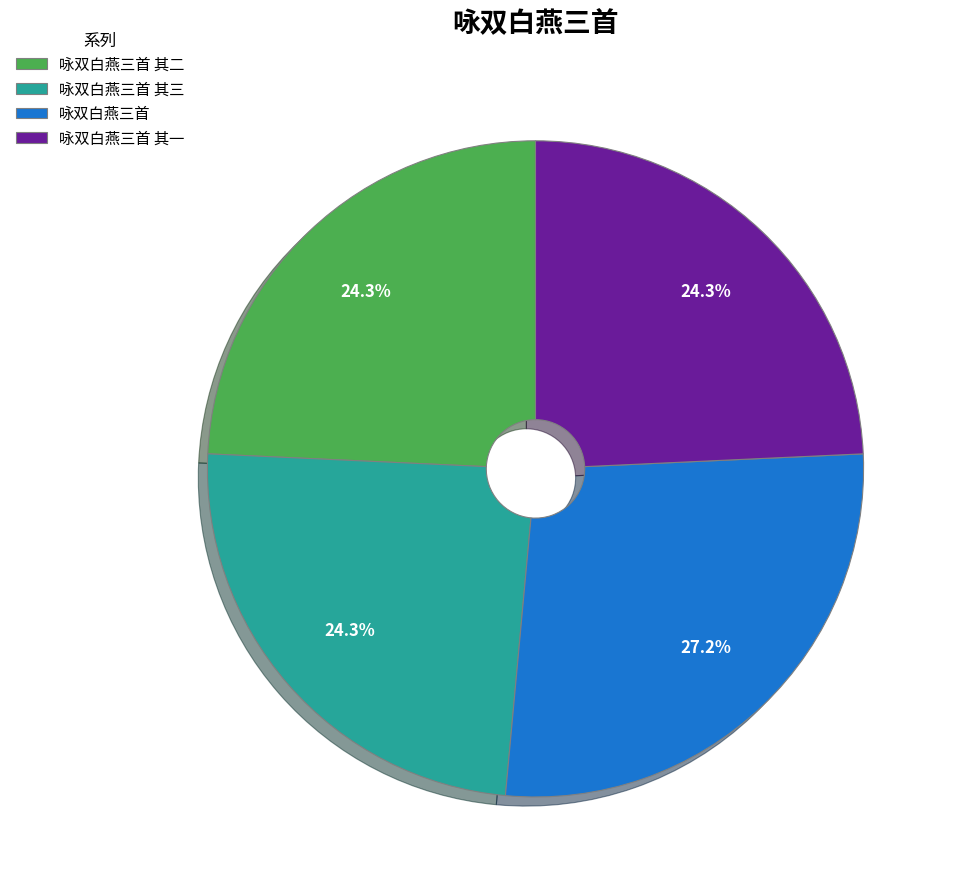

How many slices are in this pie chart?

4